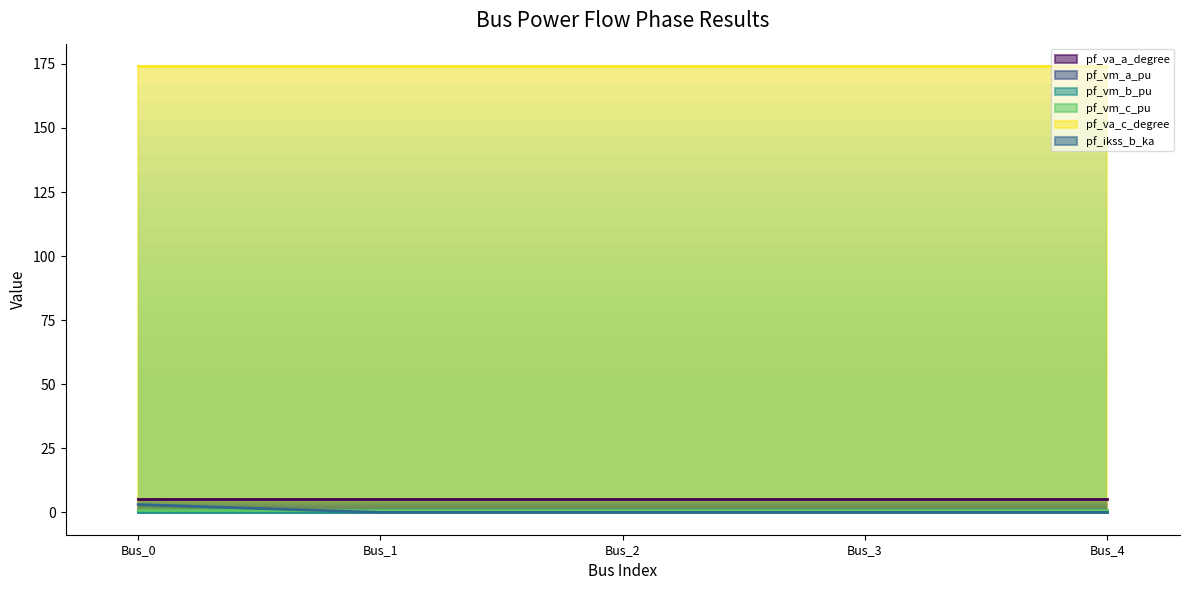

Reading left to right, what are all the values shown in this chart?

pf_va_a_degree: Bus_0=5.2	Bus_1=5.2	Bus_2=5.2	Bus_3=5.2	Bus_4=5.2
pf_vm_a_pu: Bus_0=0.9	Bus_1=0.9	Bus_2=0.9	Bus_3=0.9	Bus_4=0.9
pf_vm_b_pu: Bus_0=0.2	Bus_1=0.2	Bus_2=0.2	Bus_3=0.2	Bus_4=0.2
pf_vm_c_pu: Bus_0=0.8	Bus_1=0.8	Bus_2=0.8	Bus_3=0.8	Bus_4=0.8
pf_va_c_degree: Bus_0=174.2	Bus_1=174.2	Bus_2=174.2	Bus_3=174.2	Bus_4=174.2
pf_ikss_b_ka: Bus_0=3.1	Bus_1=0.0	Bus_2=0.0	Bus_3=0.0	Bus_4=0.0